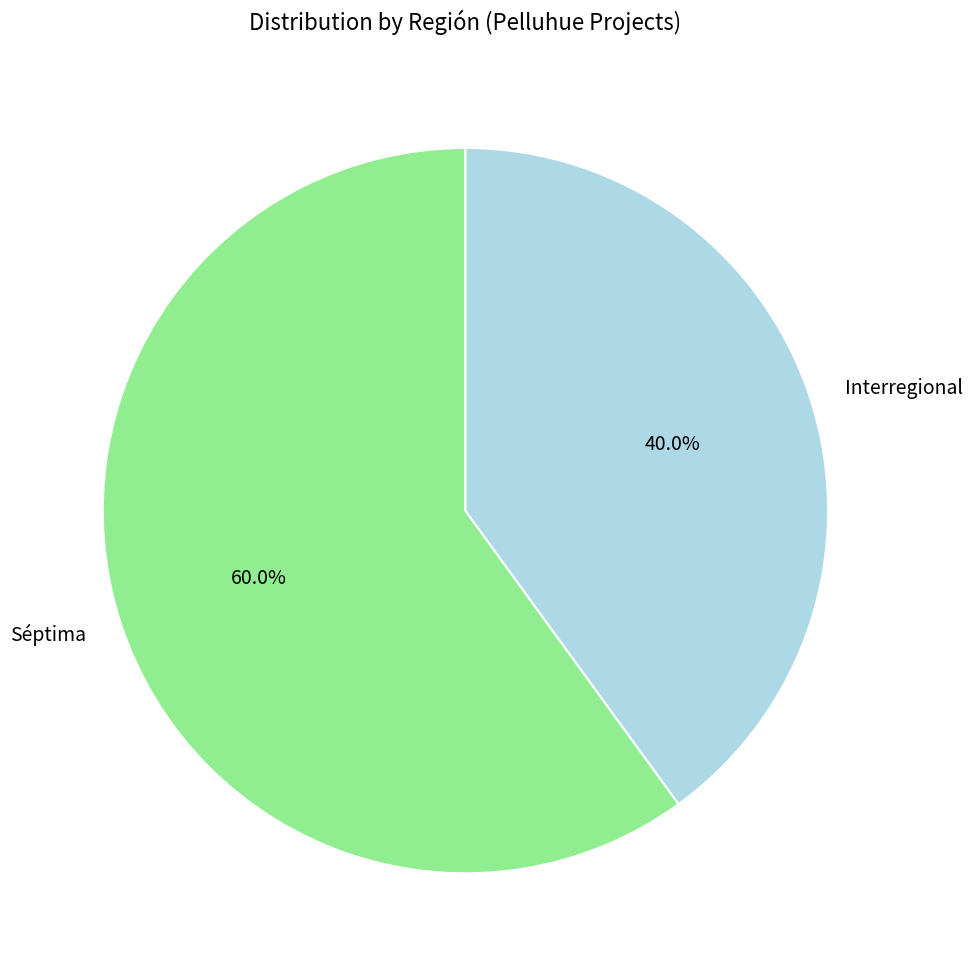

Which has a higher value, Interregional or Séptima?

Séptima